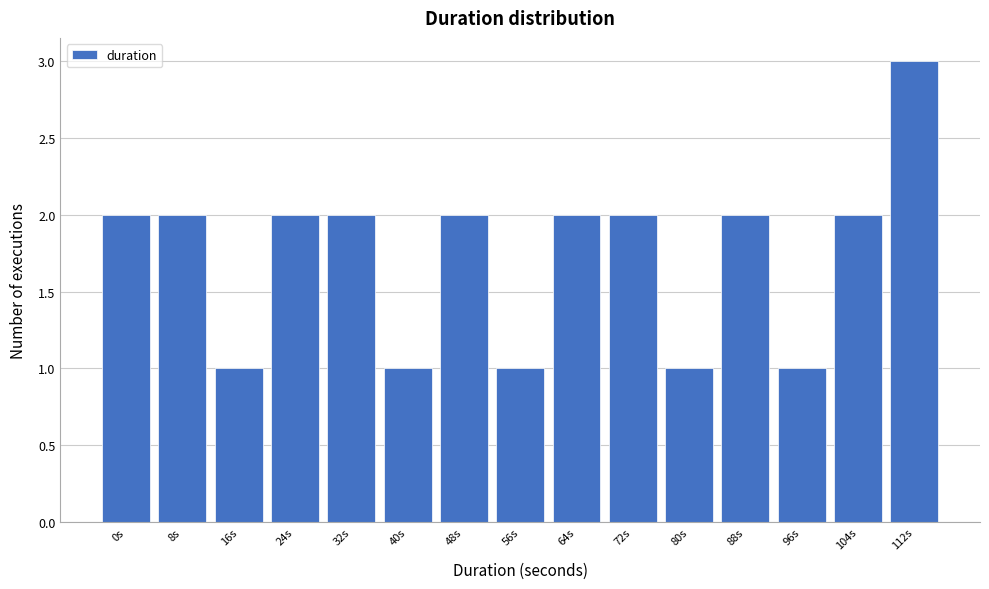

Reading left to right, list all the values displayed in this chart.

2	2	1	2	2	1	2	1	2	2	1	2	1	2	3